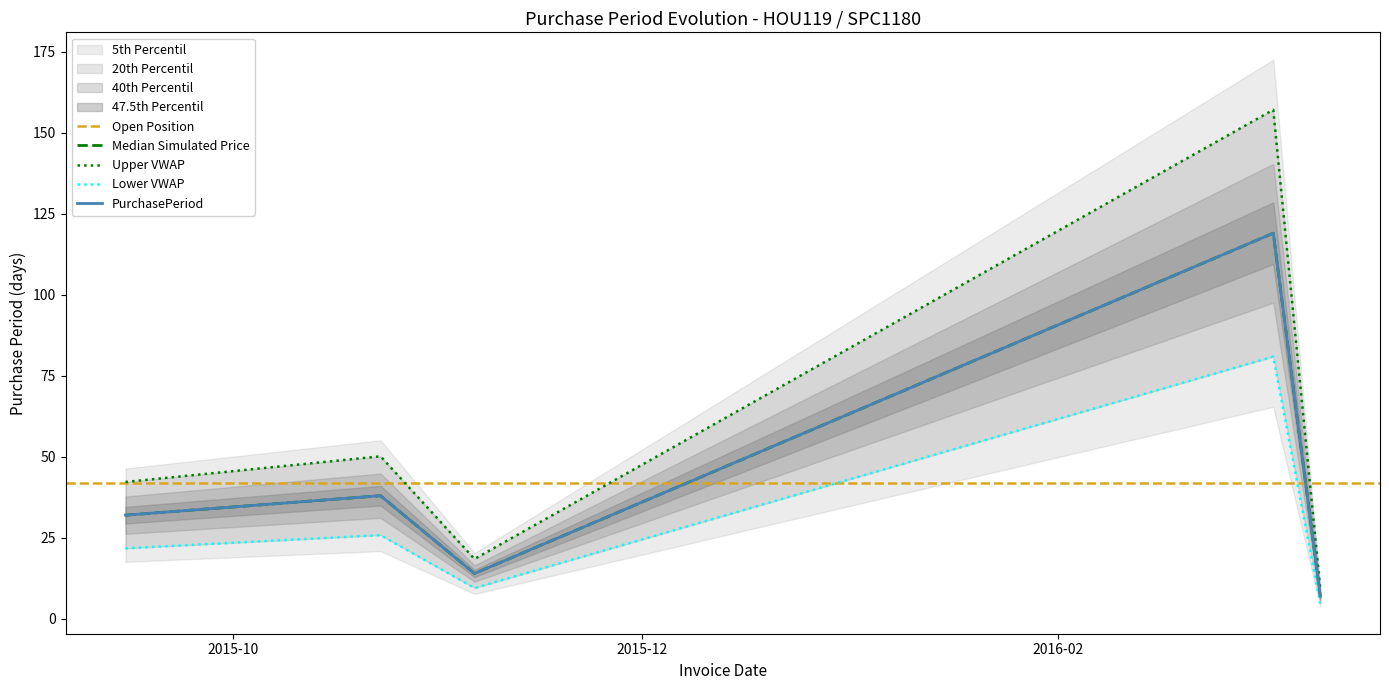

What is the difference between the maximum and minimum values?

112